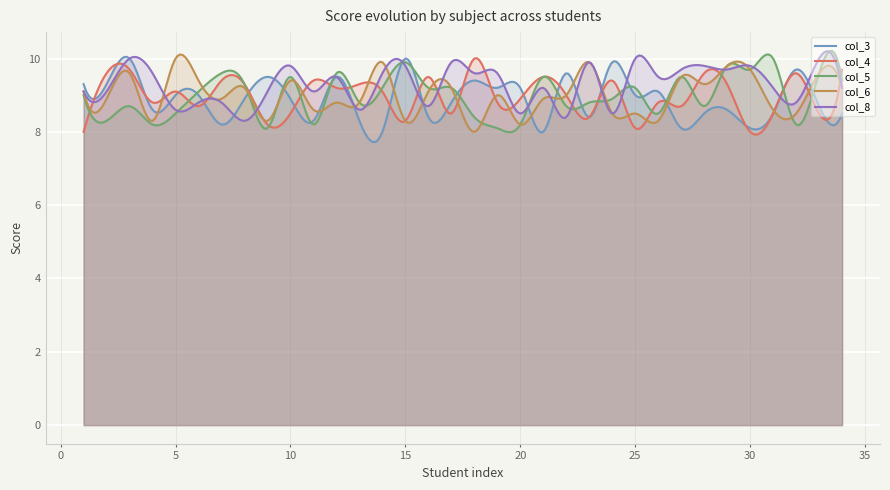

What are all the series names shown in the legend?

col_3, col_4, col_5, col_6, col_8